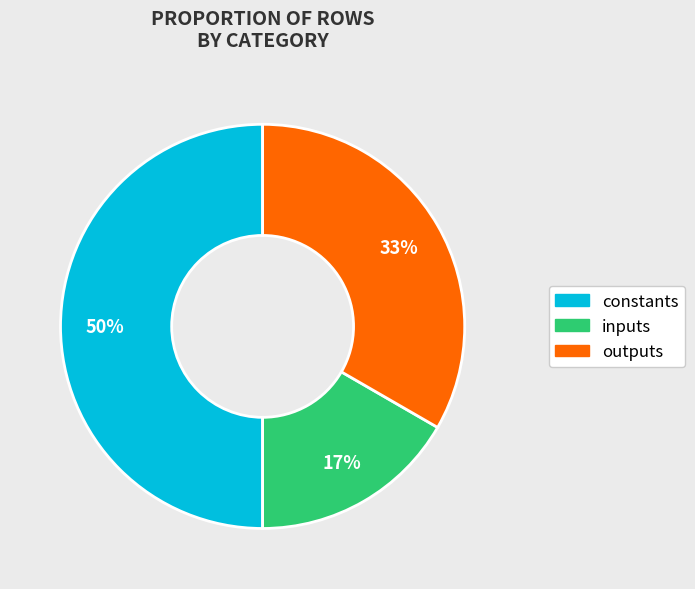

Is inputs the majority of the pie?

No